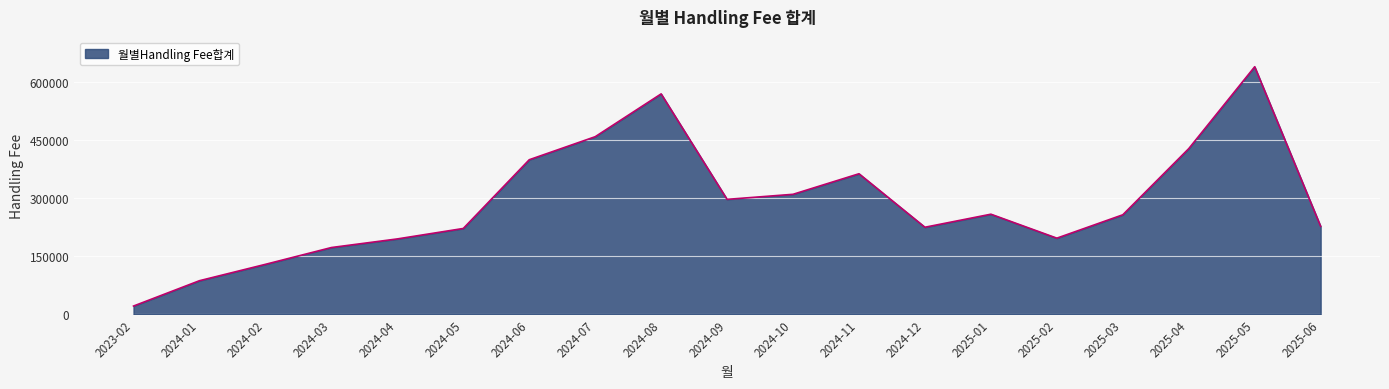

True or false: the data shows 562886.9 at 2025-04.

False